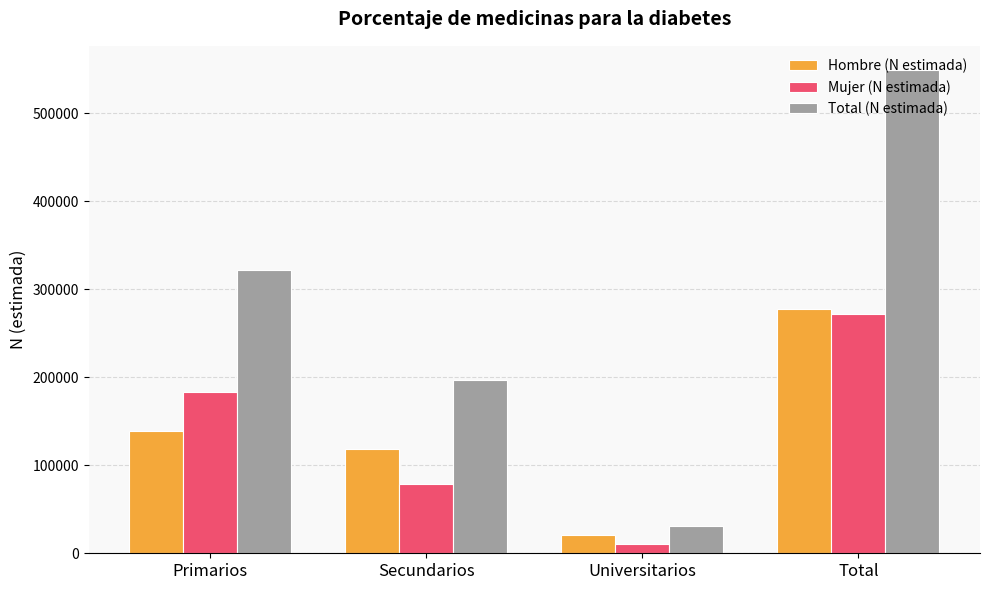

How many data points in Mujer (N estimada) are less than 182961?

2